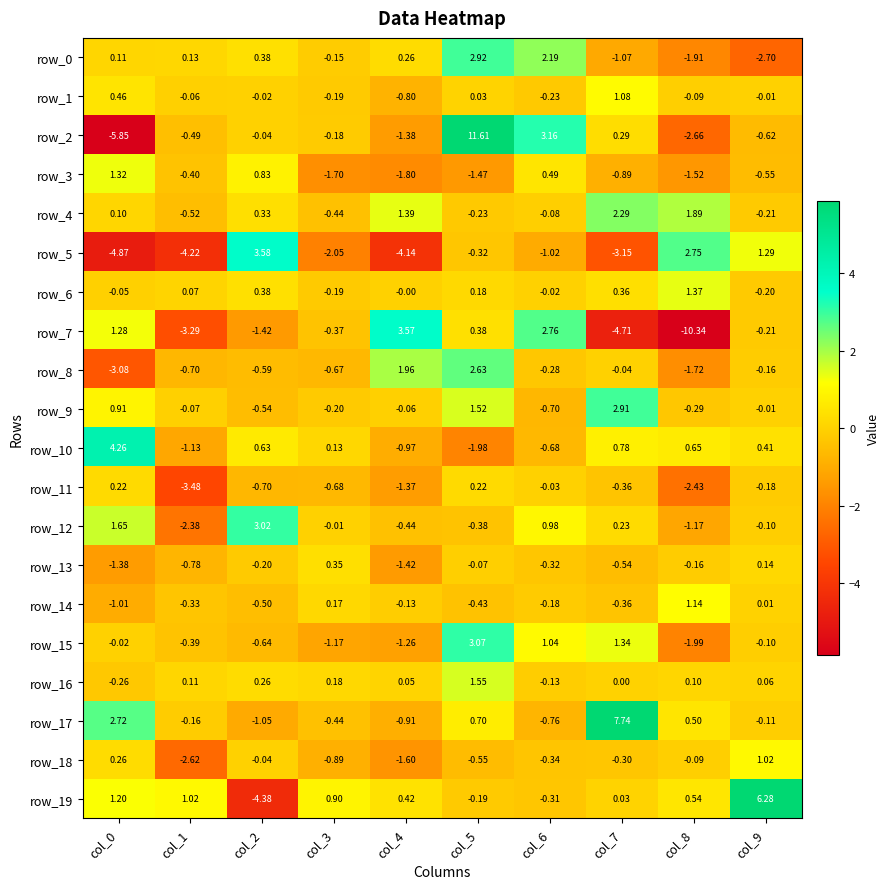

Is the value of row_16 at col_2 greater than the value of row_1 at col_9?

Yes